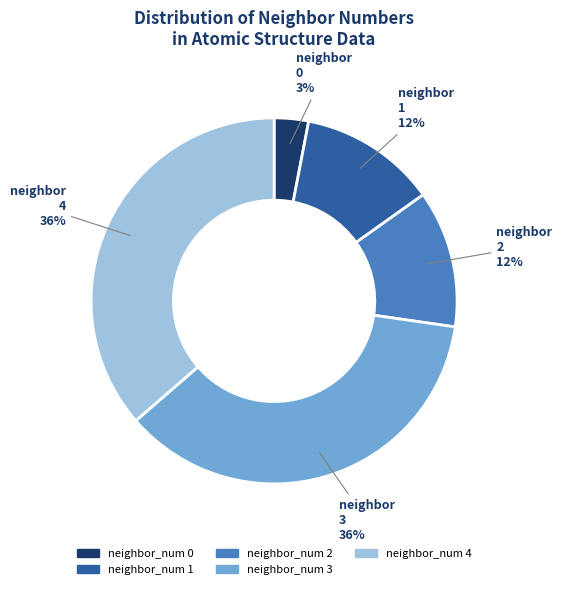

How many slices are in this pie chart?

5